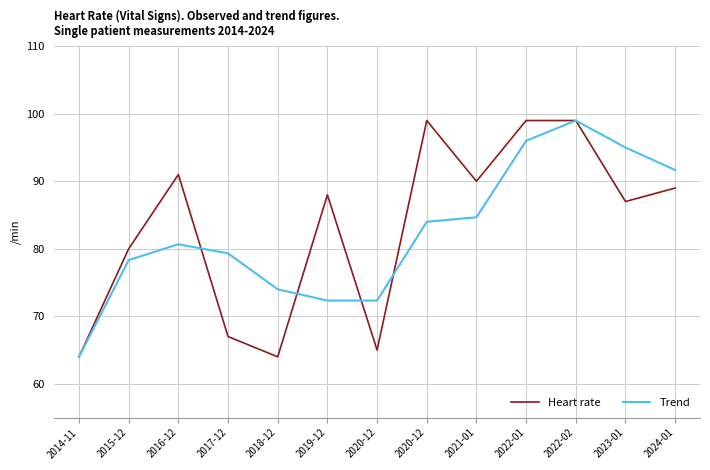

Where is Trend nearest to the value 81?

2016-12